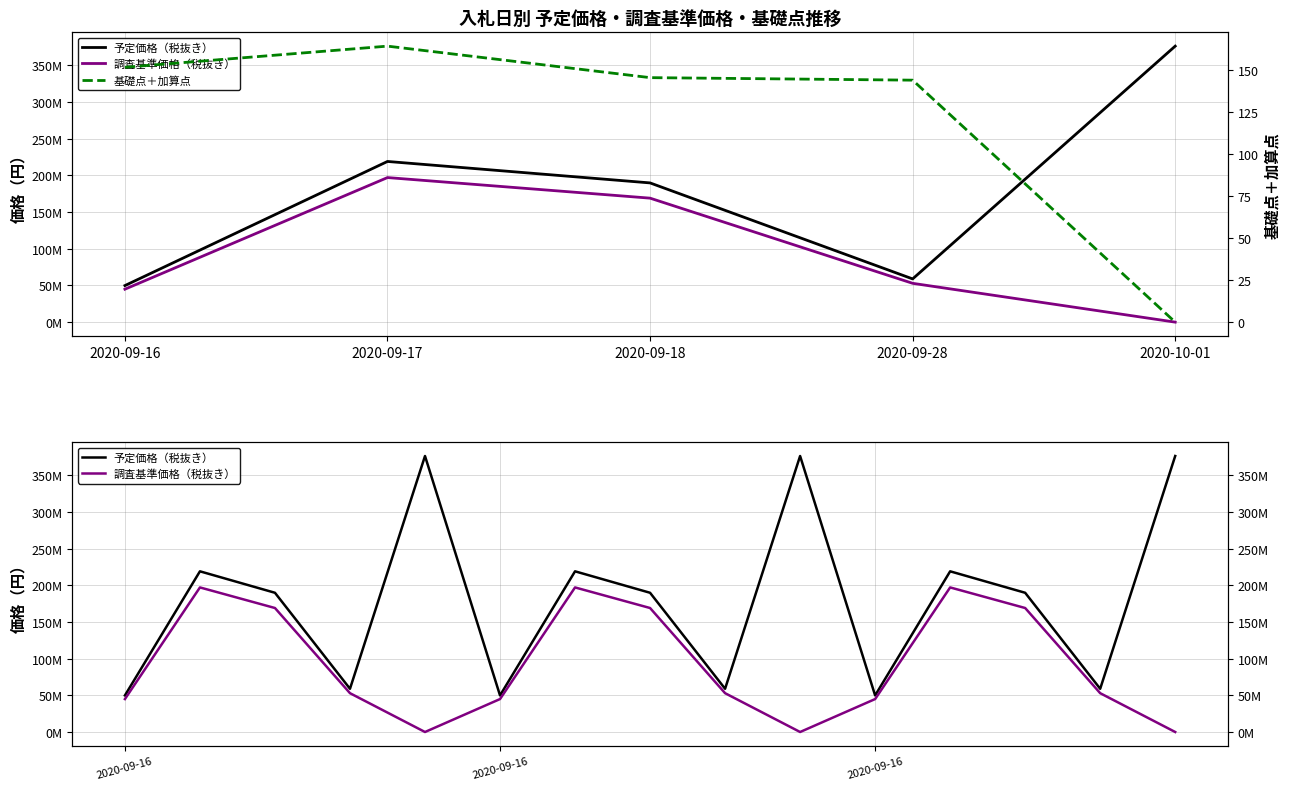

At which category is the sum across all series the highest?

2020-09-17